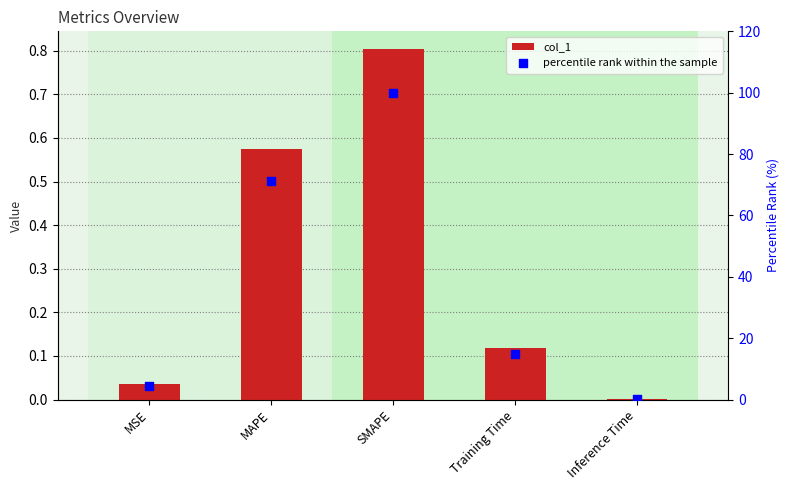

Which series reaches the minimum Y coordinate?

col_1